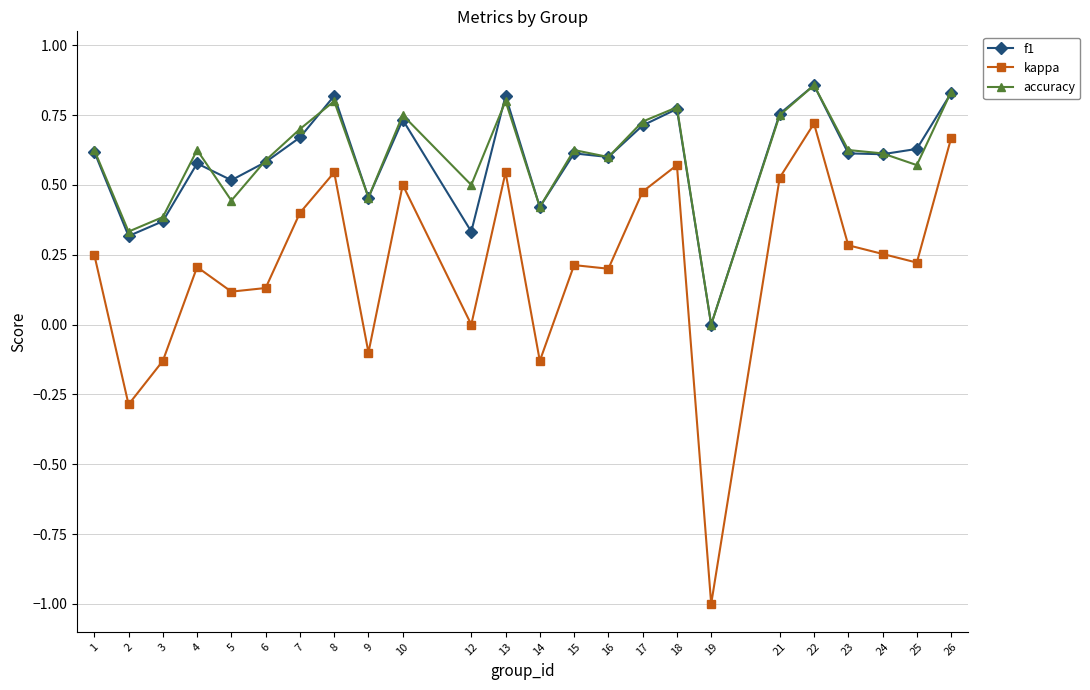

At which label does kappa first exceed 0?

1